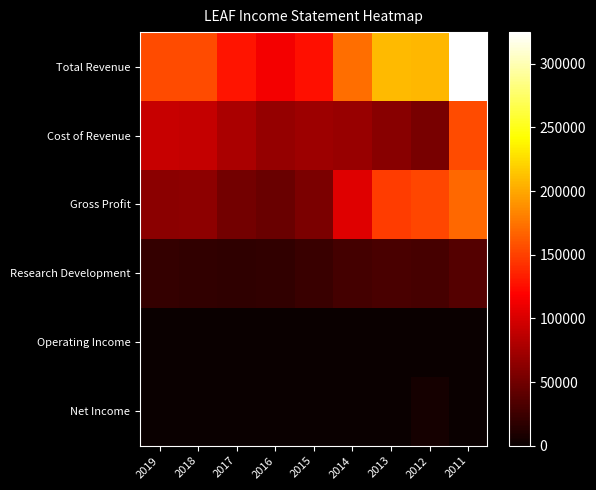

Which series has the largest total across all categories?

Total Revenue